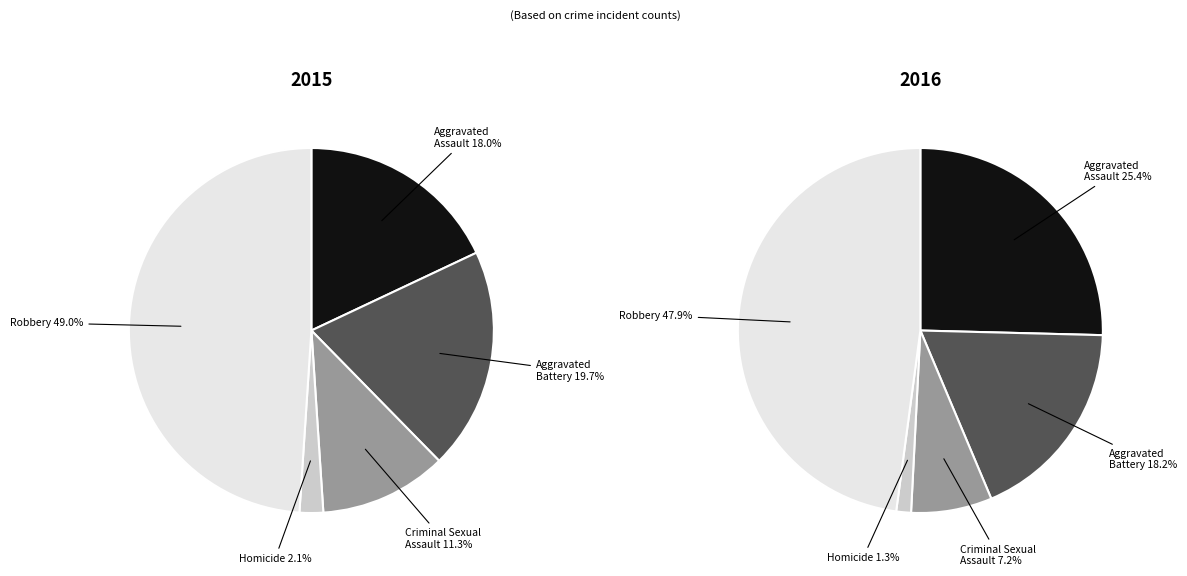

What is the largest slice in the pie chart?

Robbery